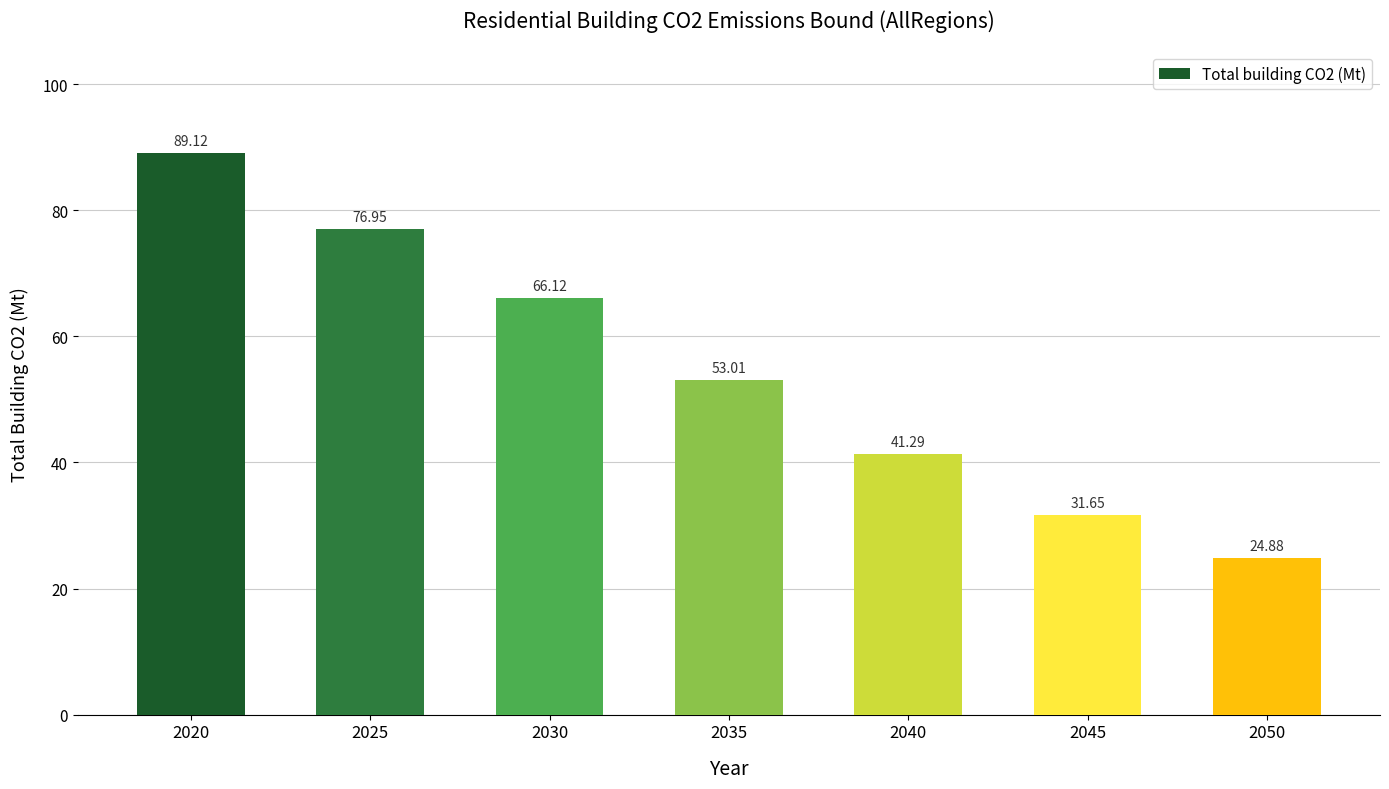

How many data points are less than 53?

3